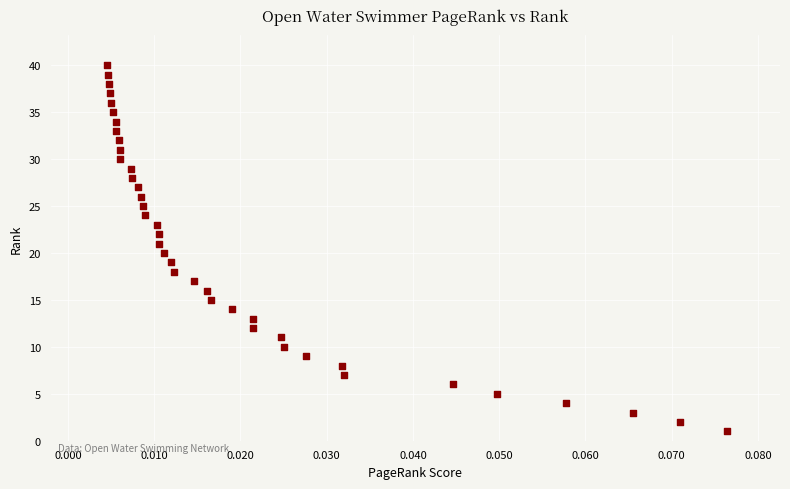

What is the range of Y values (max minus min)?

39